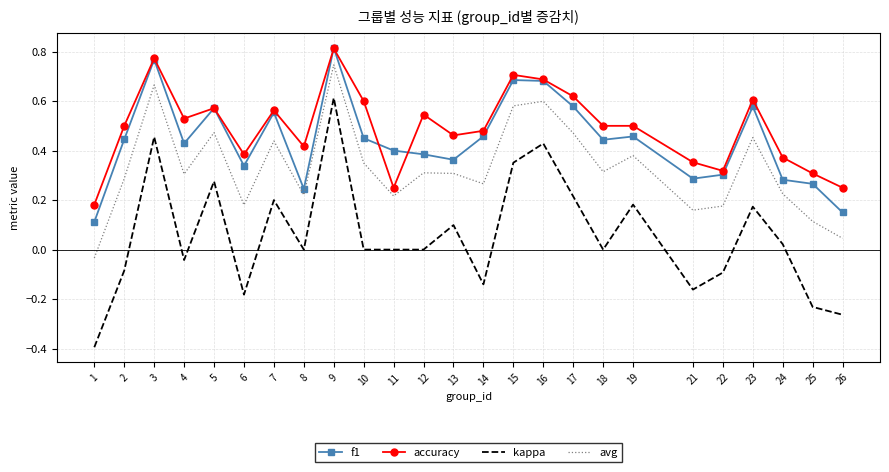

What is the total value across all series at 8?

0.9